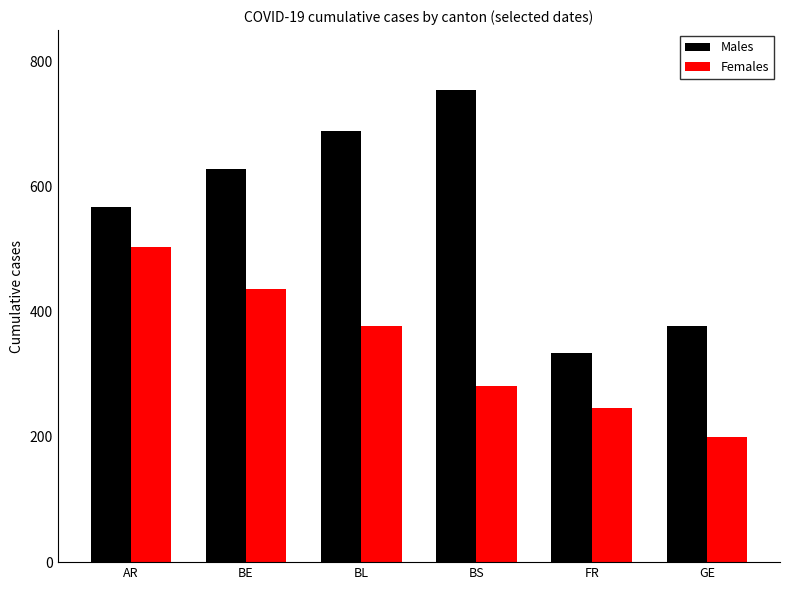

Which series has the widest spread of values?

Males